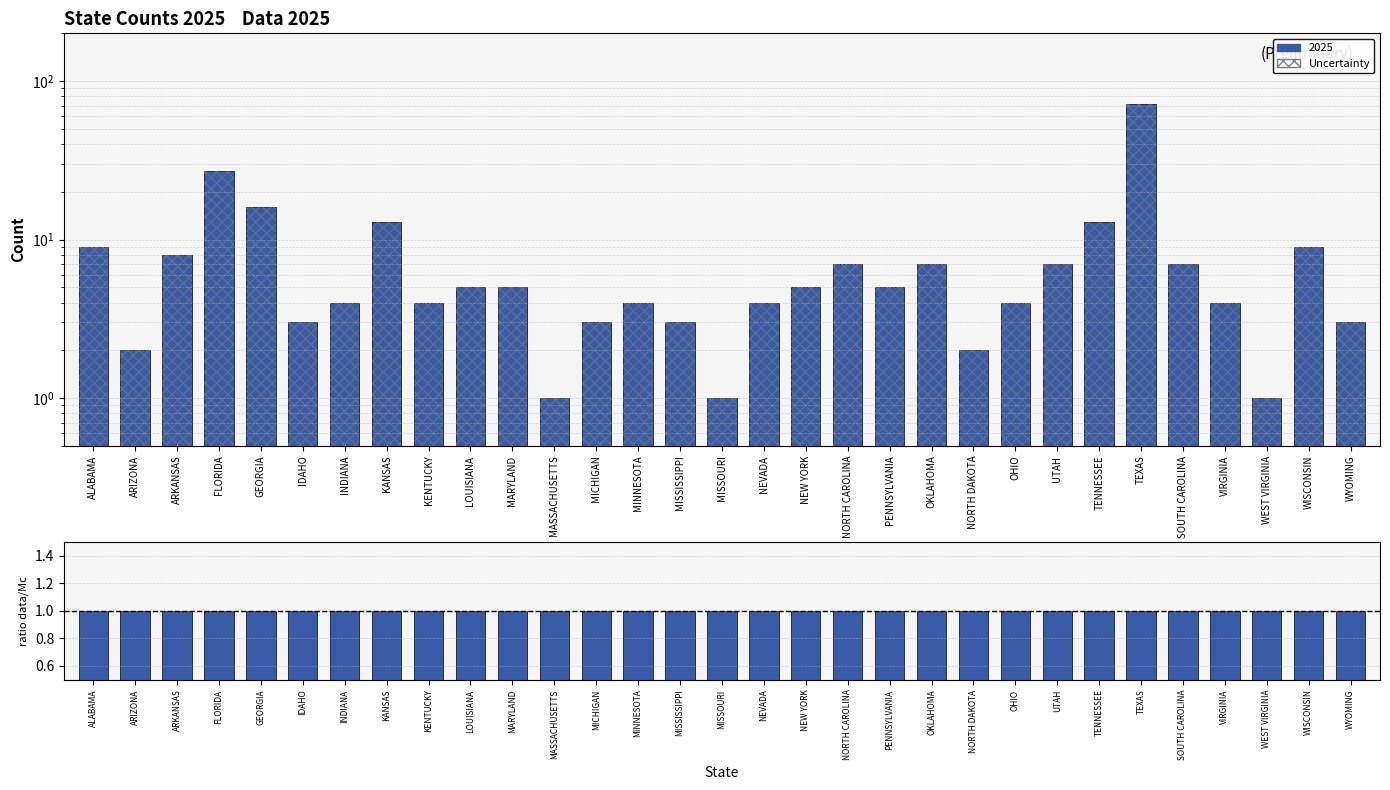

What is the value of the 12th bar from the left?

1